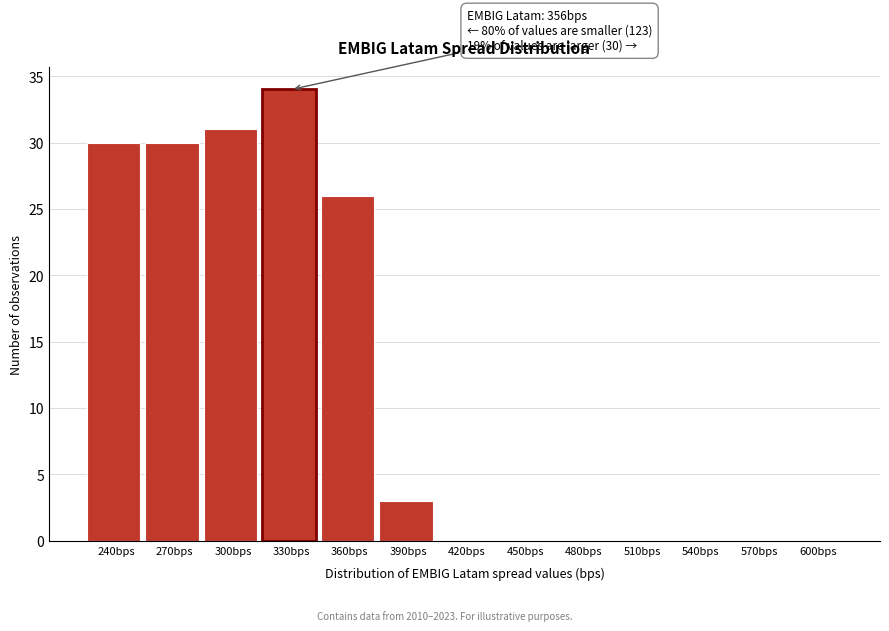

Reading left to right, transcribe all the data shown in this chart.

240bps=30	270bps=30	300bps=31	330bps=34	360bps=26	390bps=3	420bps=0	450bps=0	480bps=0	510bps=0	540bps=0	570bps=0	600bps=0